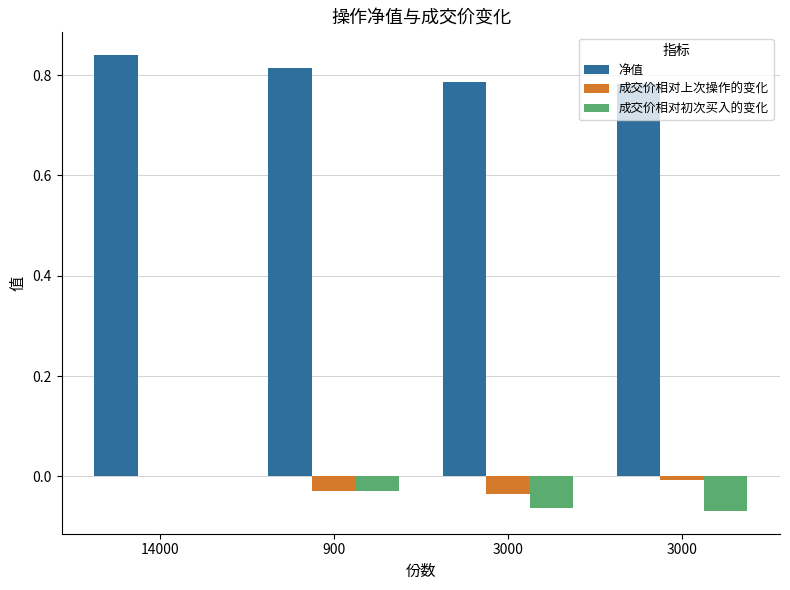

The value of 成交价相对初次买入的变化 at 14000 is -0.0. True or false?

False